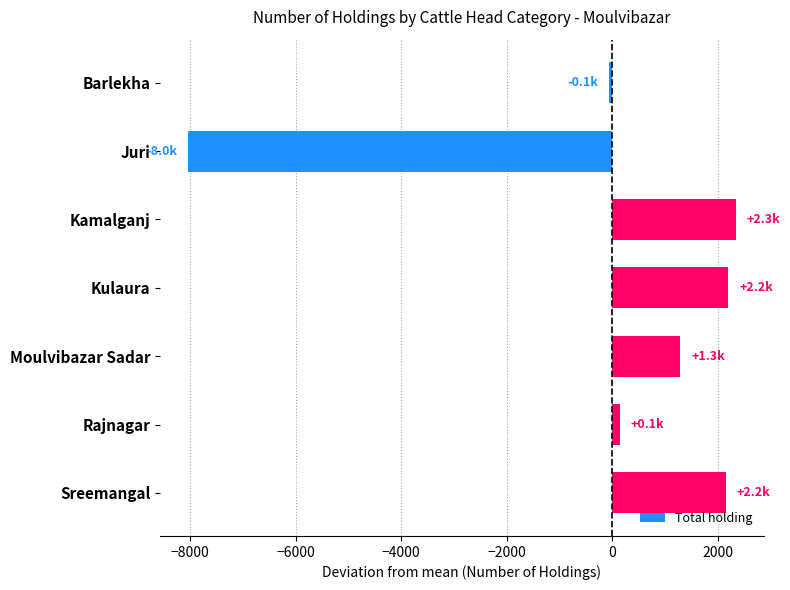

How many values are below 1288?

3